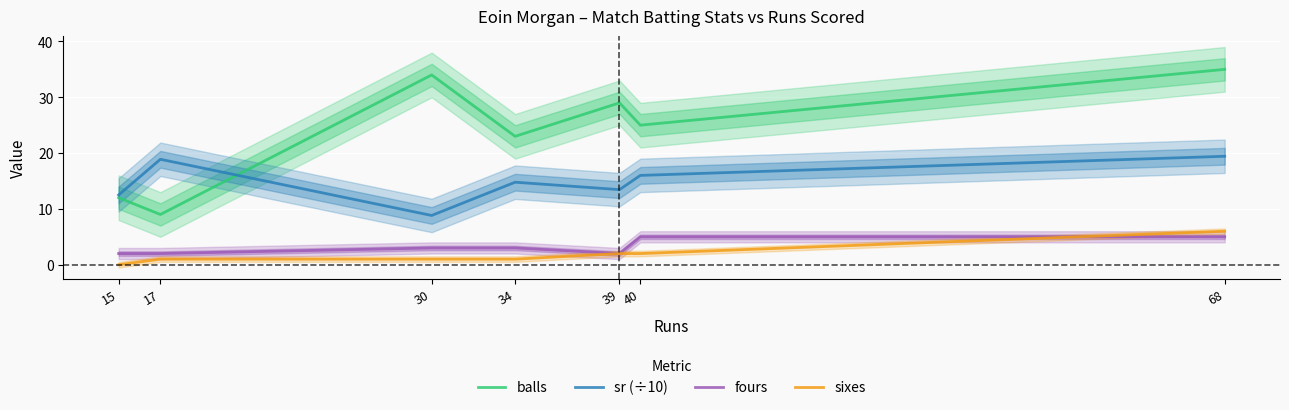

True or false: sixes and balls cross at least once.

False